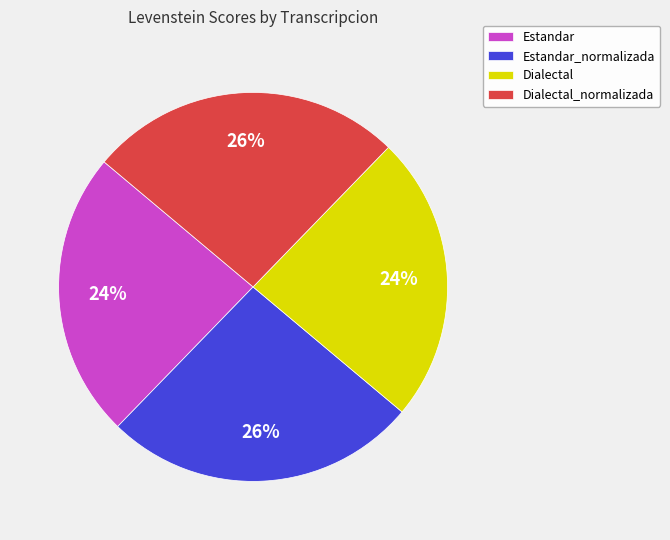

Is it true that Estandar is 12% of the pie?

False